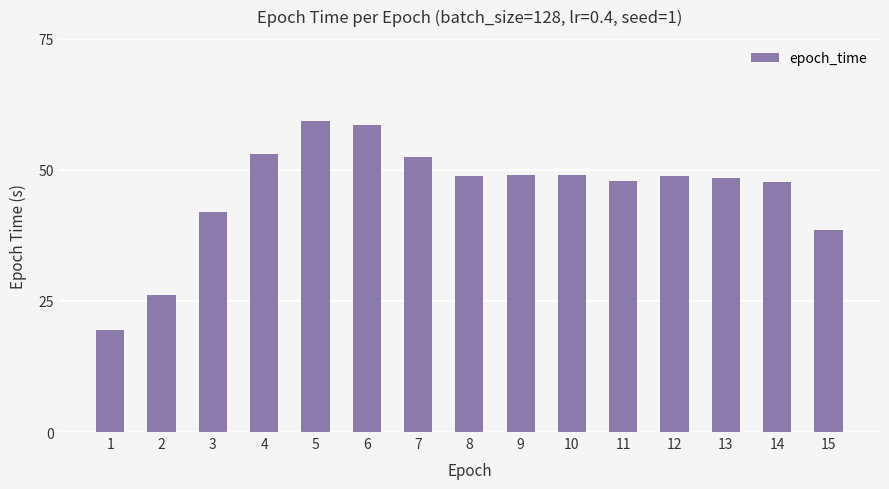

What is the maximum value shown in the chart?

59.3